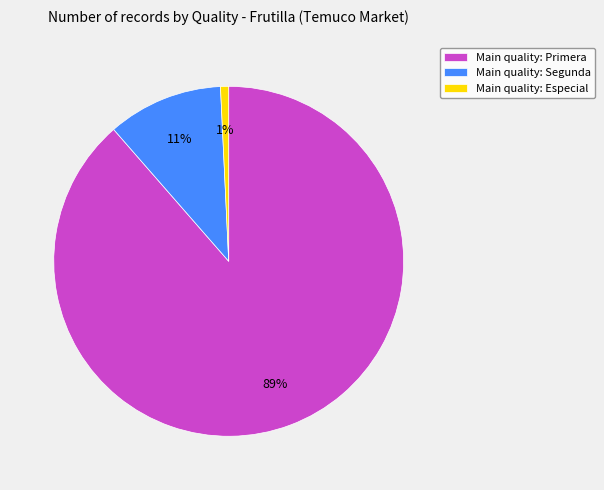

Which category has the biggest portion of the pie?

Main quality: Primera